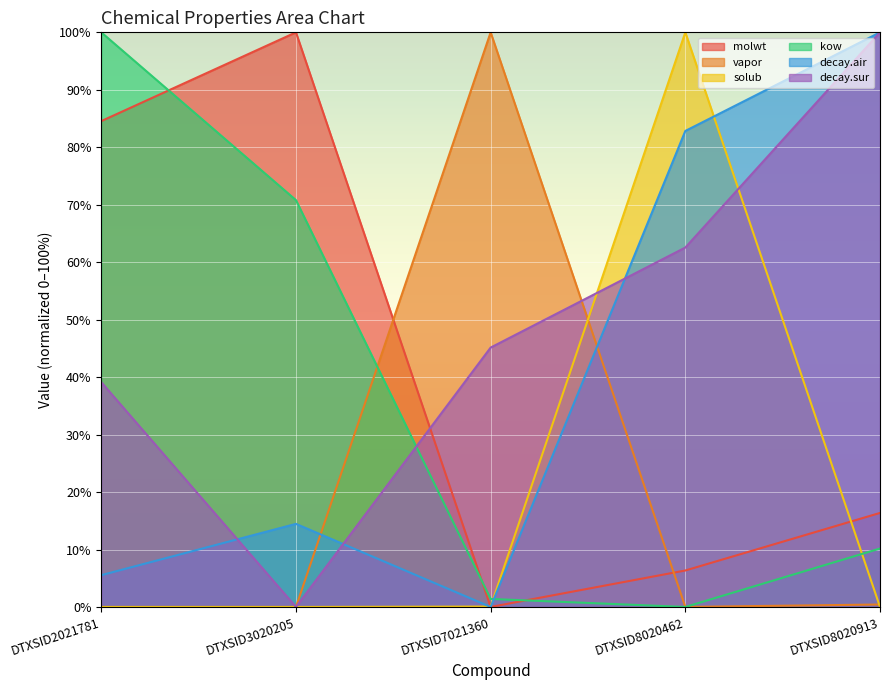

What is the highest value of the molwt series?

100.0